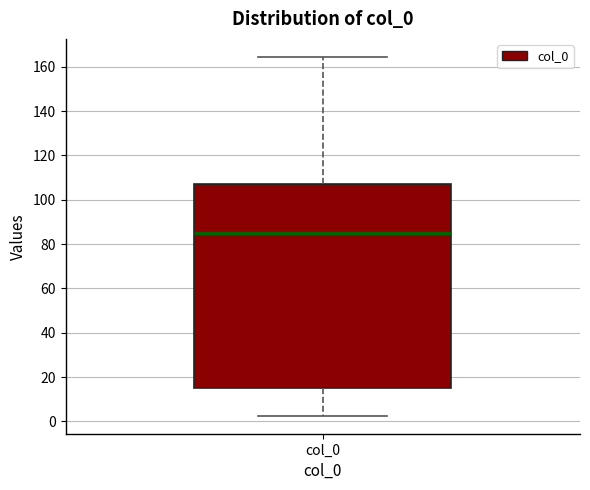

Read this box plot against the y-axis: the position of the median line, the range covered by the box, and the ends of both whiskers. The values are not printed on the chart, so give them approximately, as read against the axis.

median 86, box 16 to 108, whiskers 2 to 164